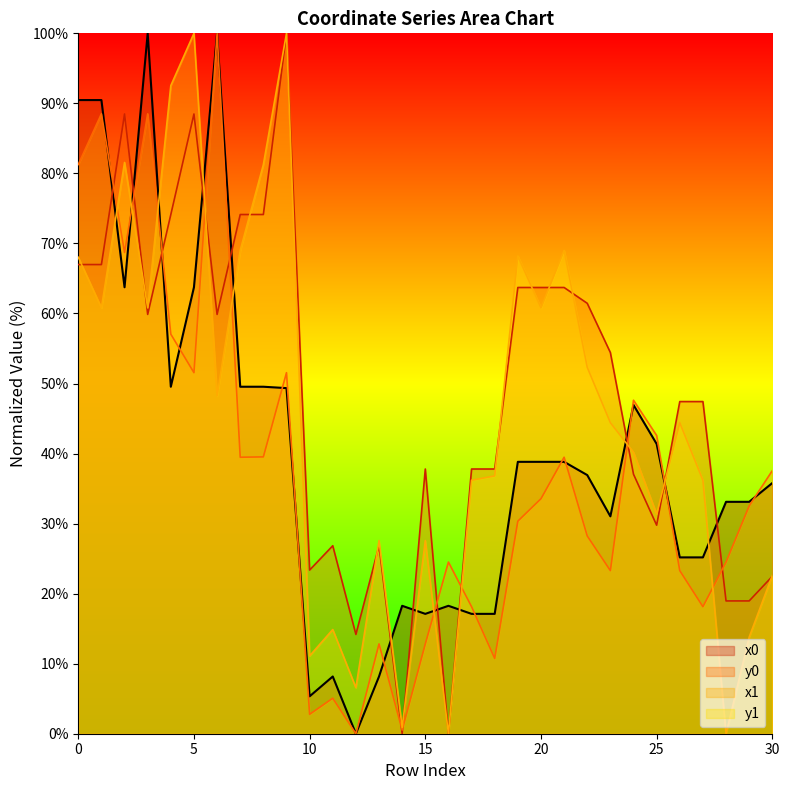

The value of y0 at 5 is 54.5. True or false?

False